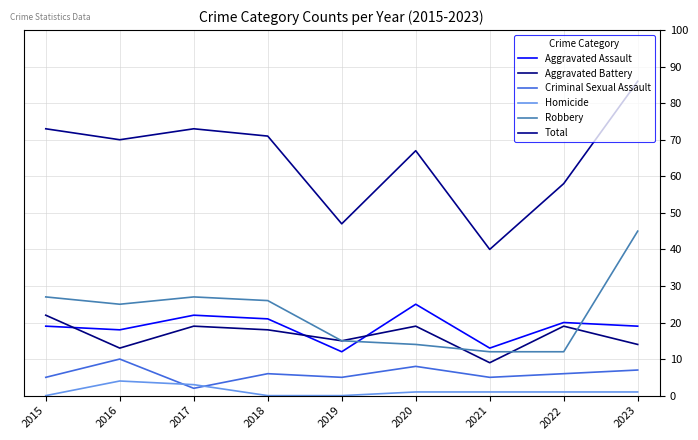

Does the chart have visible grid lines?

Yes